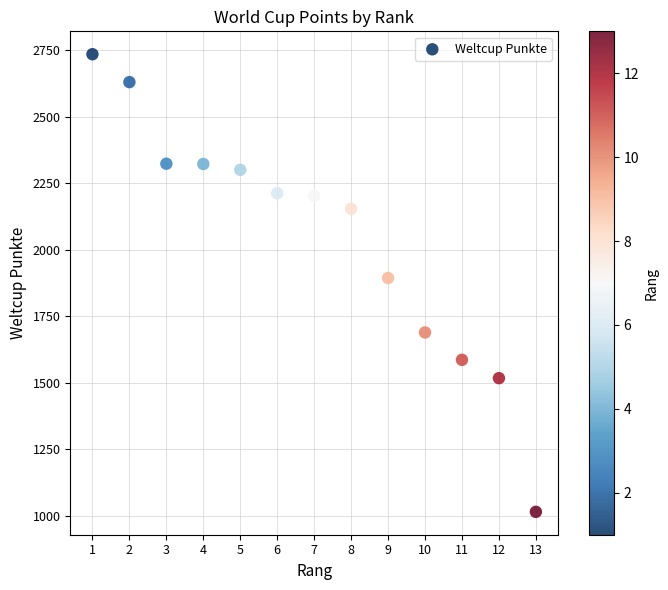

What Y value in the scatter plot is closest to 1875?

1894